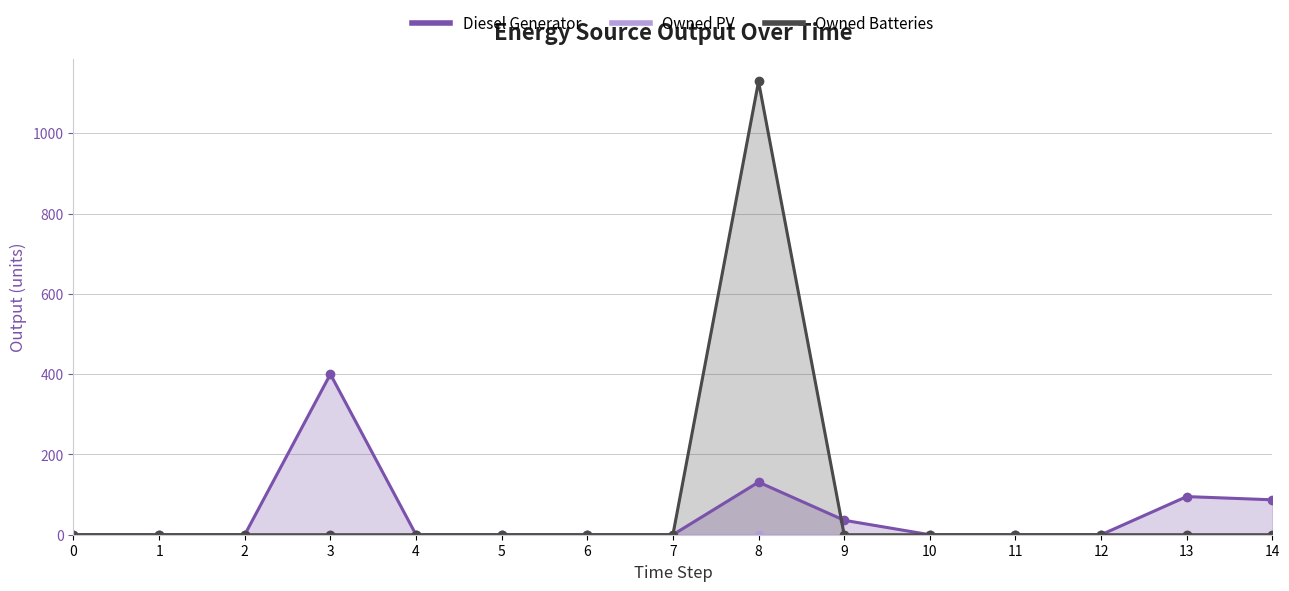

Reading left to right, extract all data points from this chart.

Diesel Generator: 0	0	0	400	0	0	0	0	131	36	0	0	0	95	87
Owned Batteries: 0	0	0	0	0	0	0	0	1129	0	0	0	0	0	0